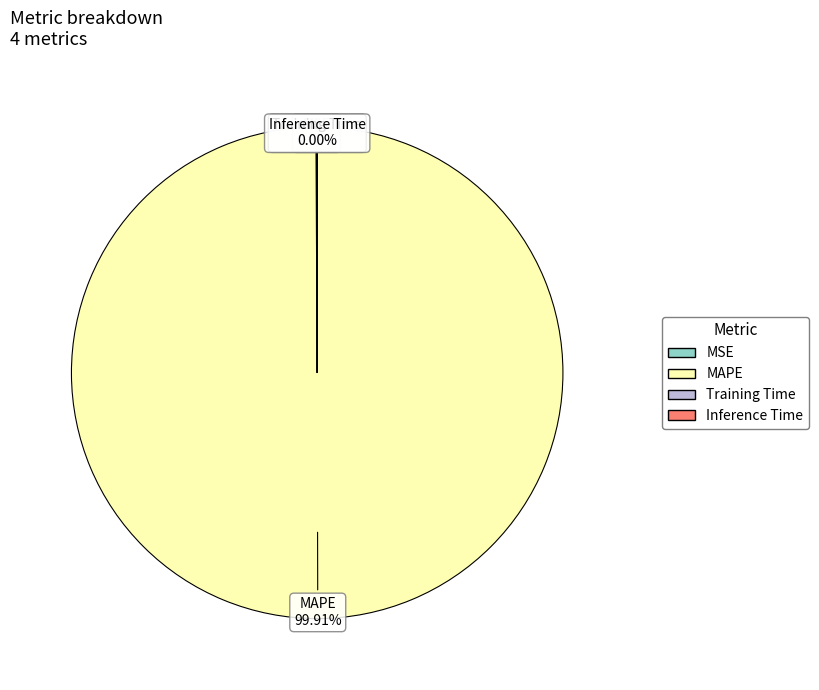

Does any single category account for the majority?

Yes